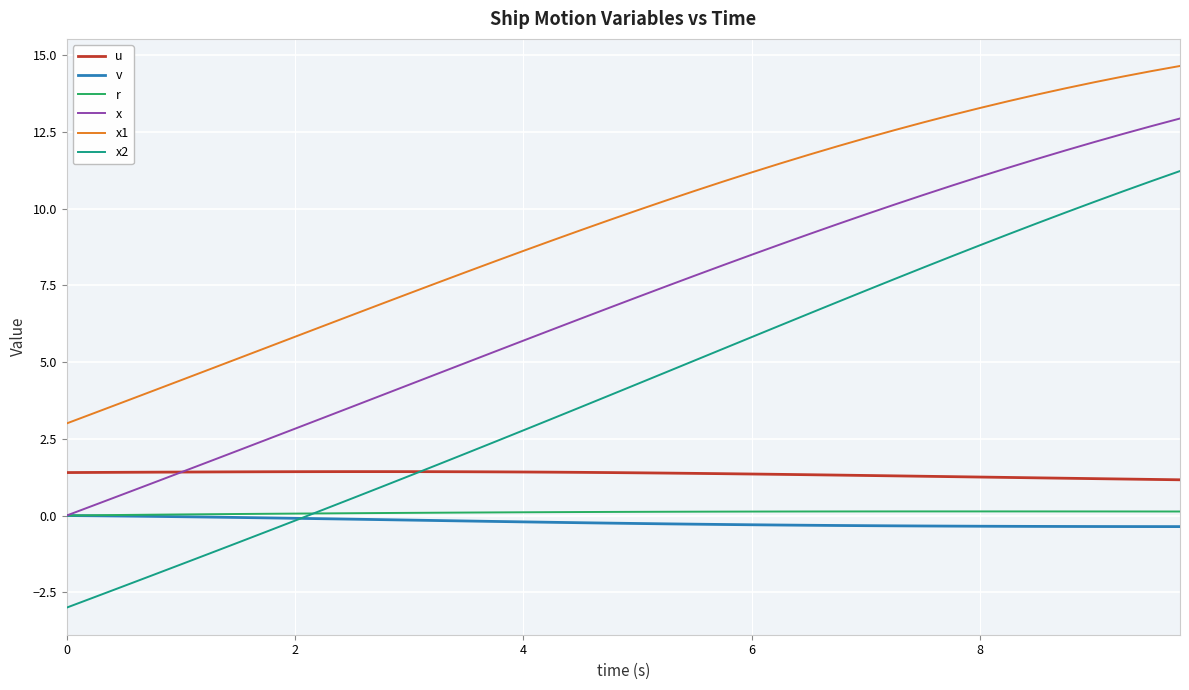

What is the sum of all u values?

54.0